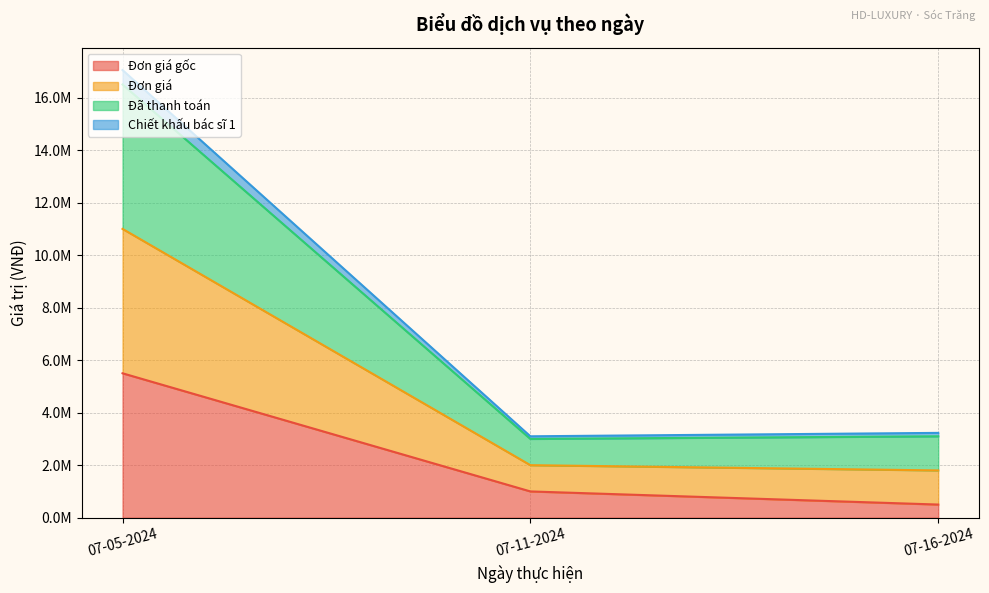

Is it true that Chiết khấu bác sĩ 1 equals 2690615 at 07-16-2024?

False